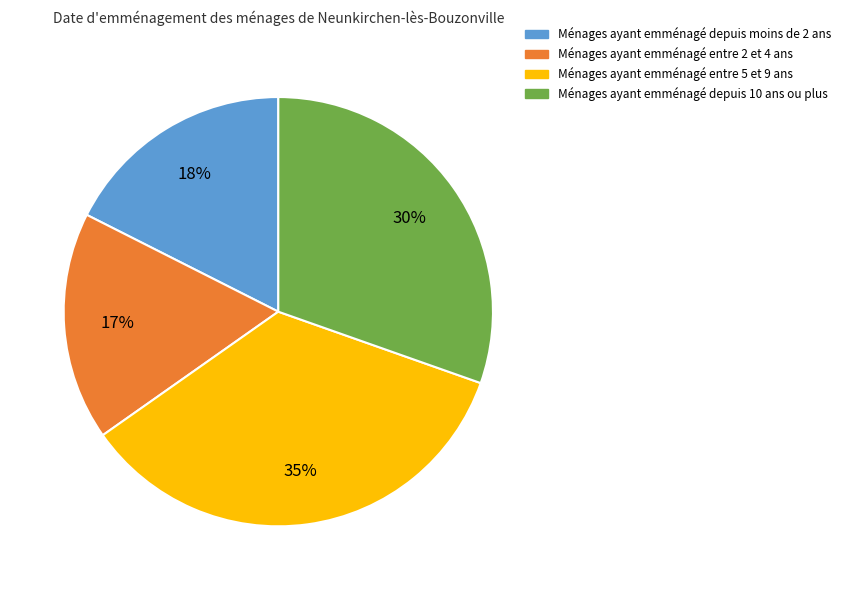

To the nearest percent, what is the difference between the largest and smallest slice percentages?

18%